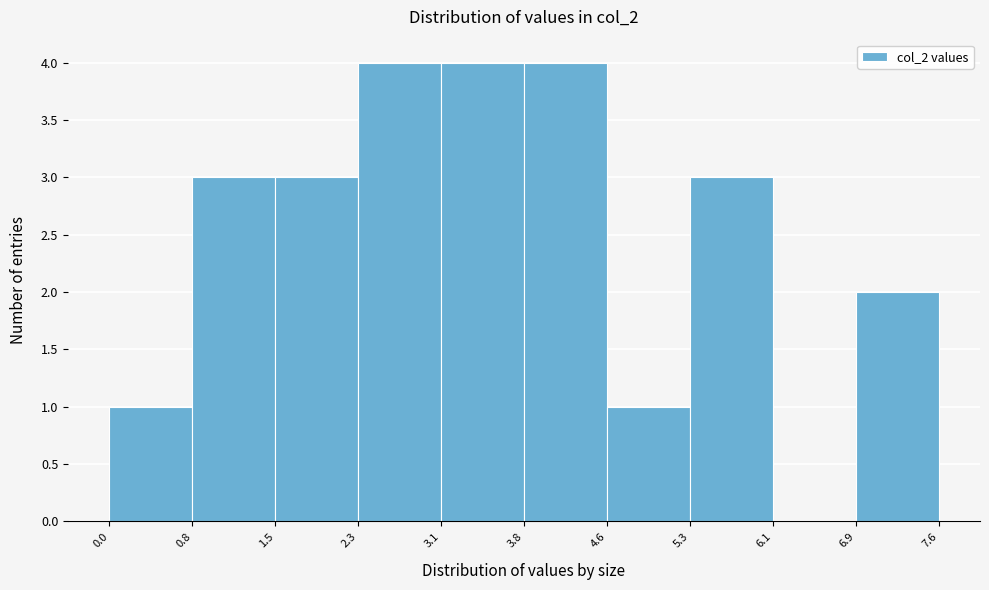

Reading left to right, transcribe this chart: for each bar, give the range it covers on the x-axis and its height. The values are not printed on the chart, so give them approximately, as read against the axis.

0.0 to 0.8: 1
0.8 to 1.5: 3
1.5 to 2.3: 3
2.3 to 3.1: 4
3.1 to 3.8: 4
3.8 to 4.6: 4
4.6 to 5.3: 1
5.3 to 6.1: 3
6.1 to 6.9: 0
6.9 to 7.6: 2